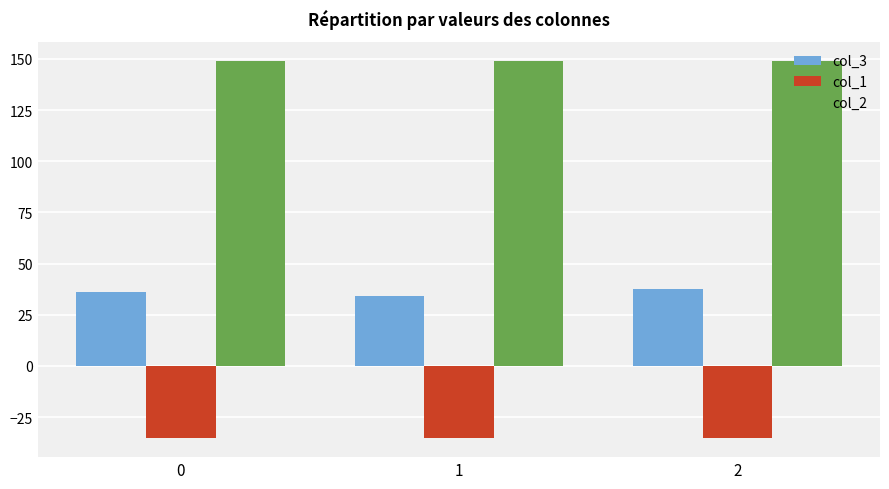

List the series in order of their overall mean, lowest first.

col_1, col_3, col_2